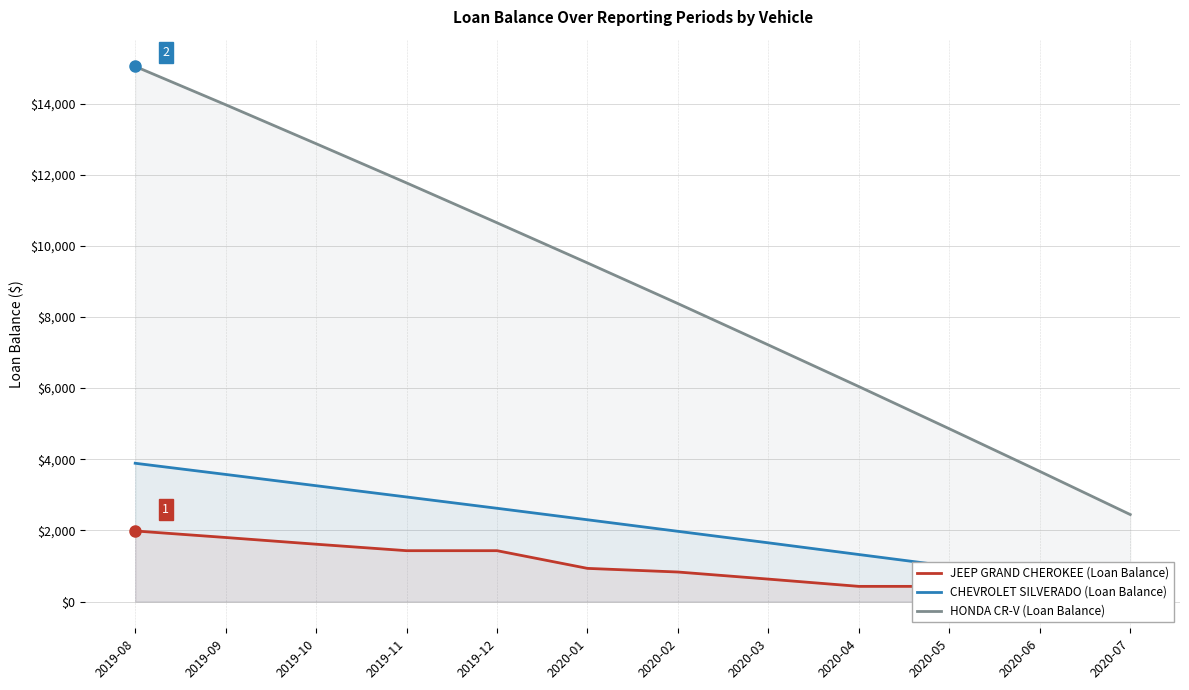

True or false: HONDA CR-V (Loan Balance) and JEEP GRAND CHEROKEE (Loan Balance) intersect in this chart.

False